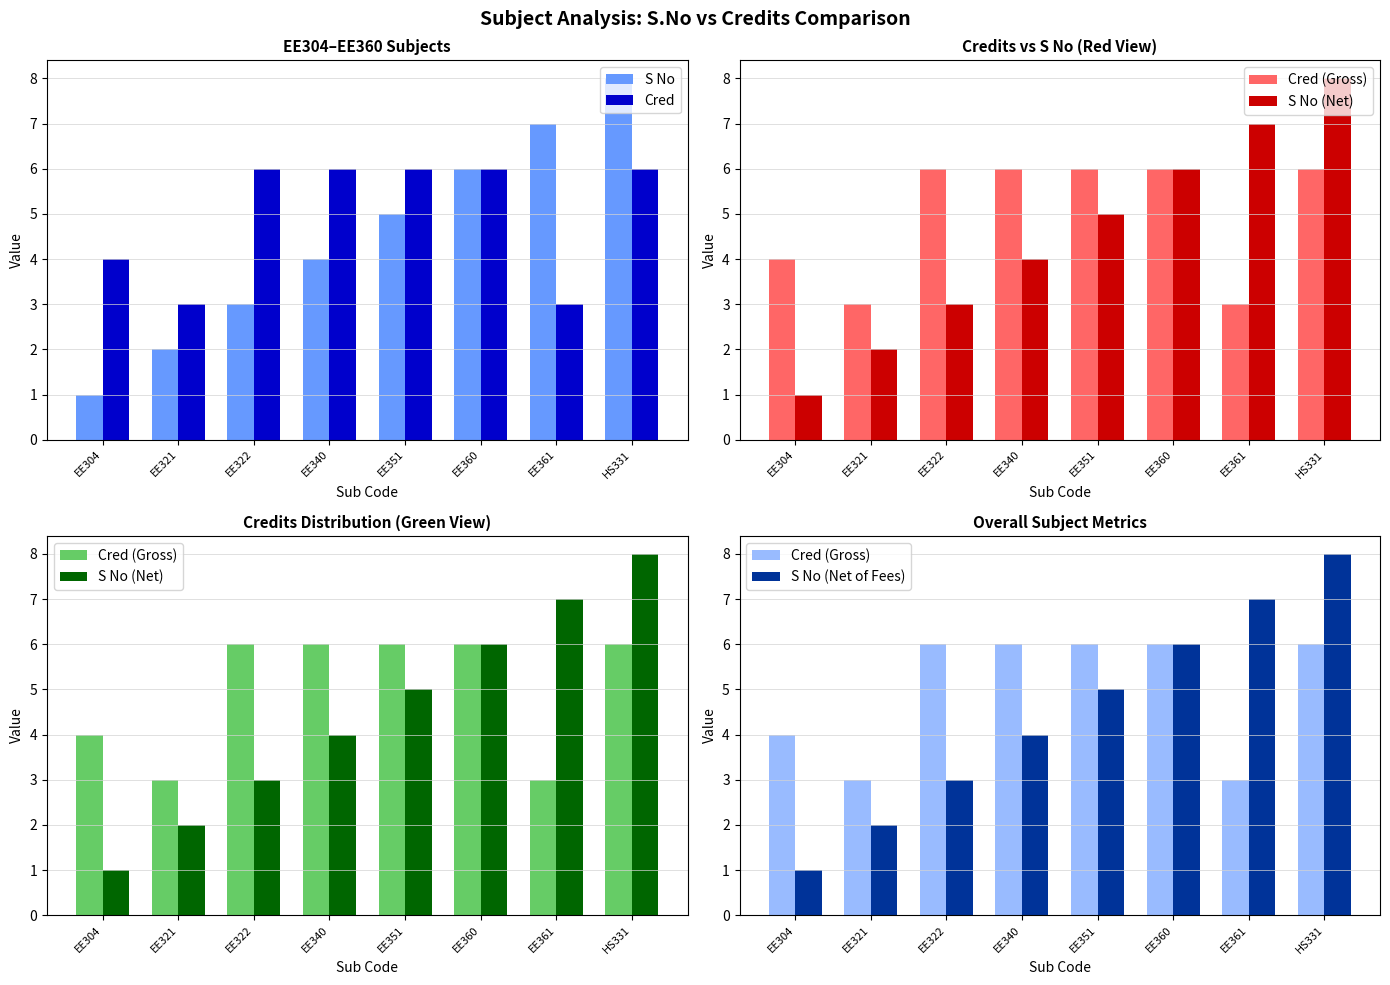

What is the difference between the maximum and minimum values in the S No (Net of Fees) series?

7